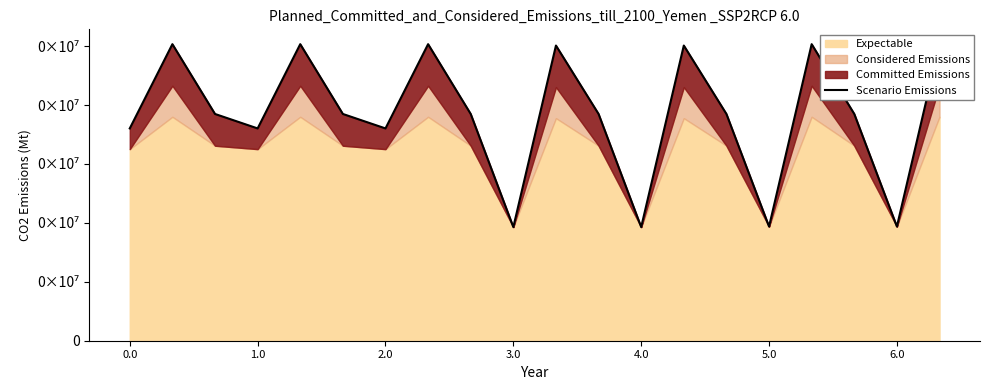

How many points are higher than both their immediate neighbors (excluding endpoints)?

6